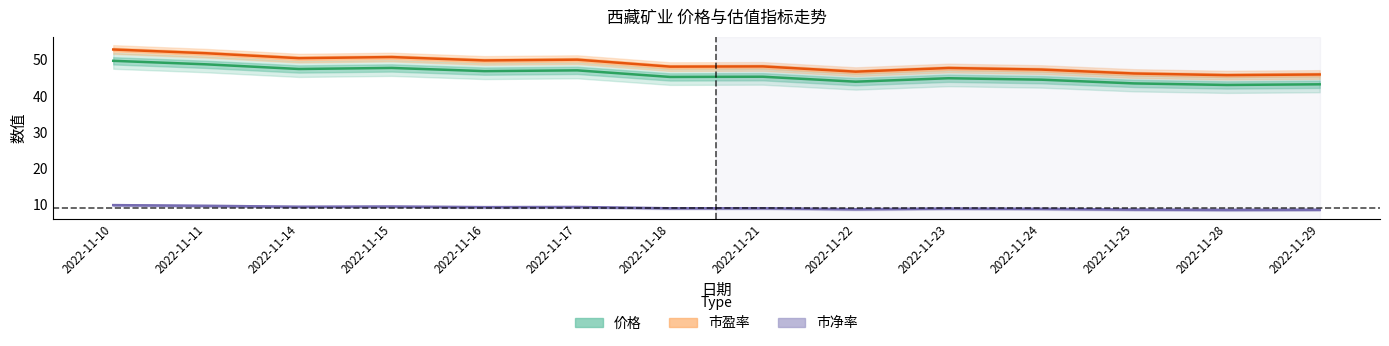

Which category has the highest value in the 市盈率 series?

2022-11-10